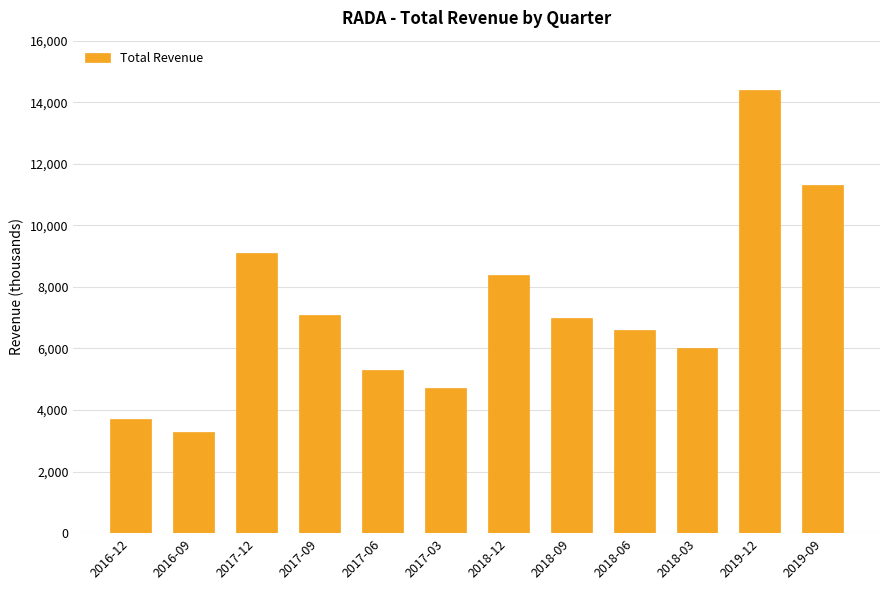

Are the bars horizontal?

No